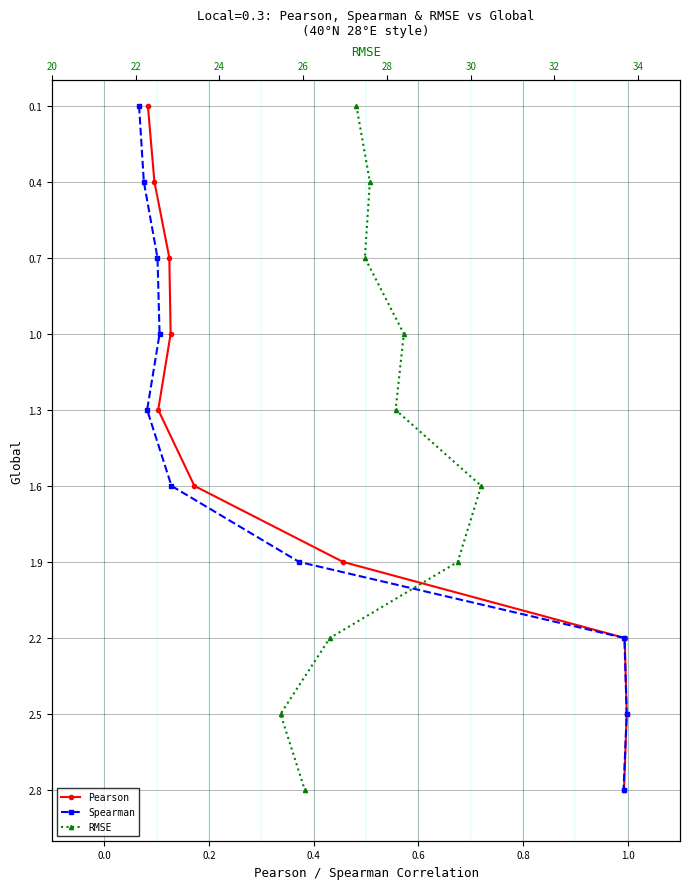

At how many categories does at least one series exceed 1?

6